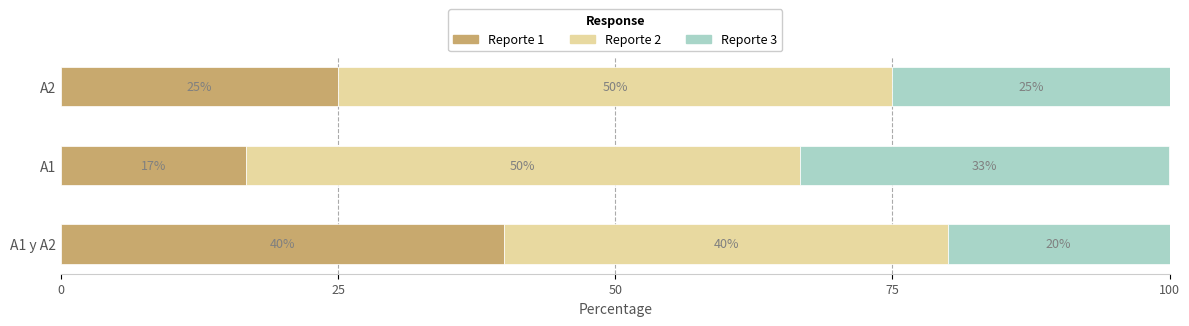

The value of Reporte 1 at A2 is 17.1. True or false?

False